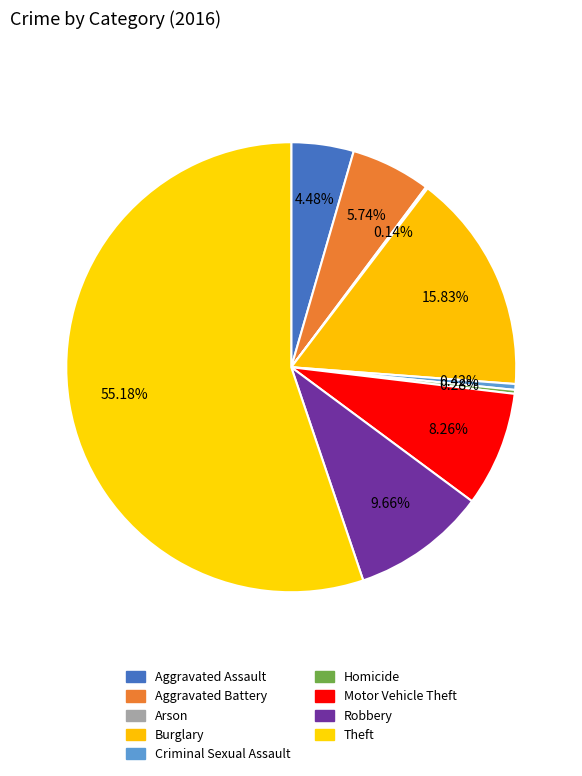

What percentage do Motor Vehicle Theft and Theft together represent?

63.4%